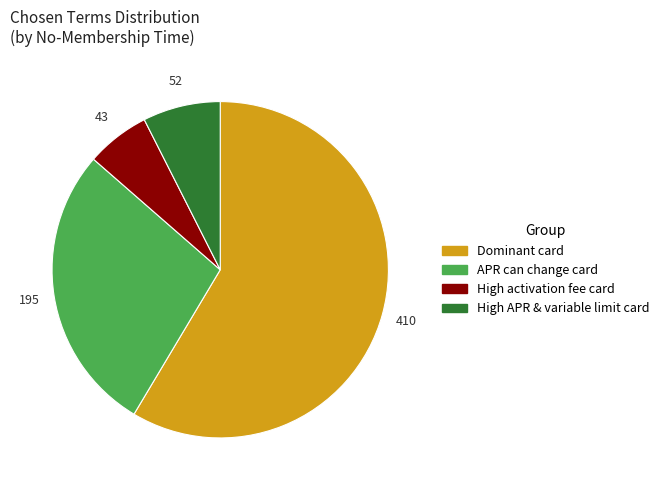

Which slice represents more than half of the pie?

Dominant card